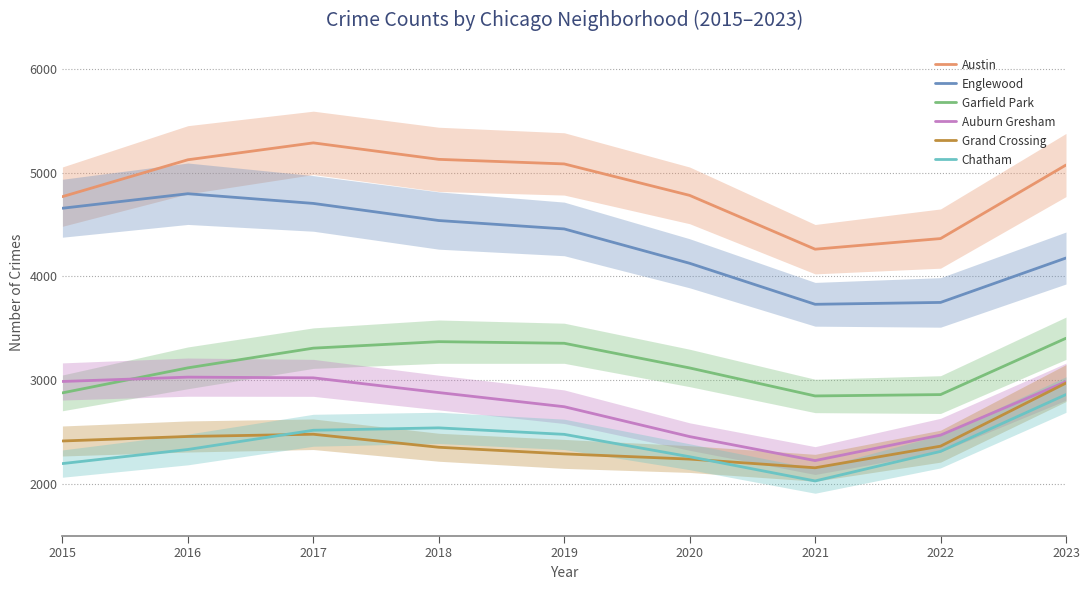

True or false: Grand Crossing and Austin intersect in this chart.

False